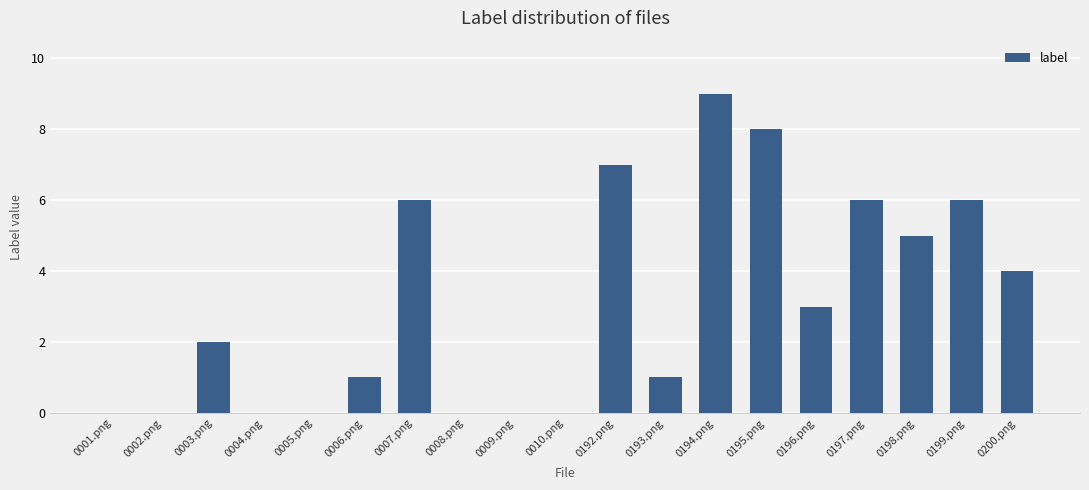

Which label corresponds to the largest value in the chart?

0194.png